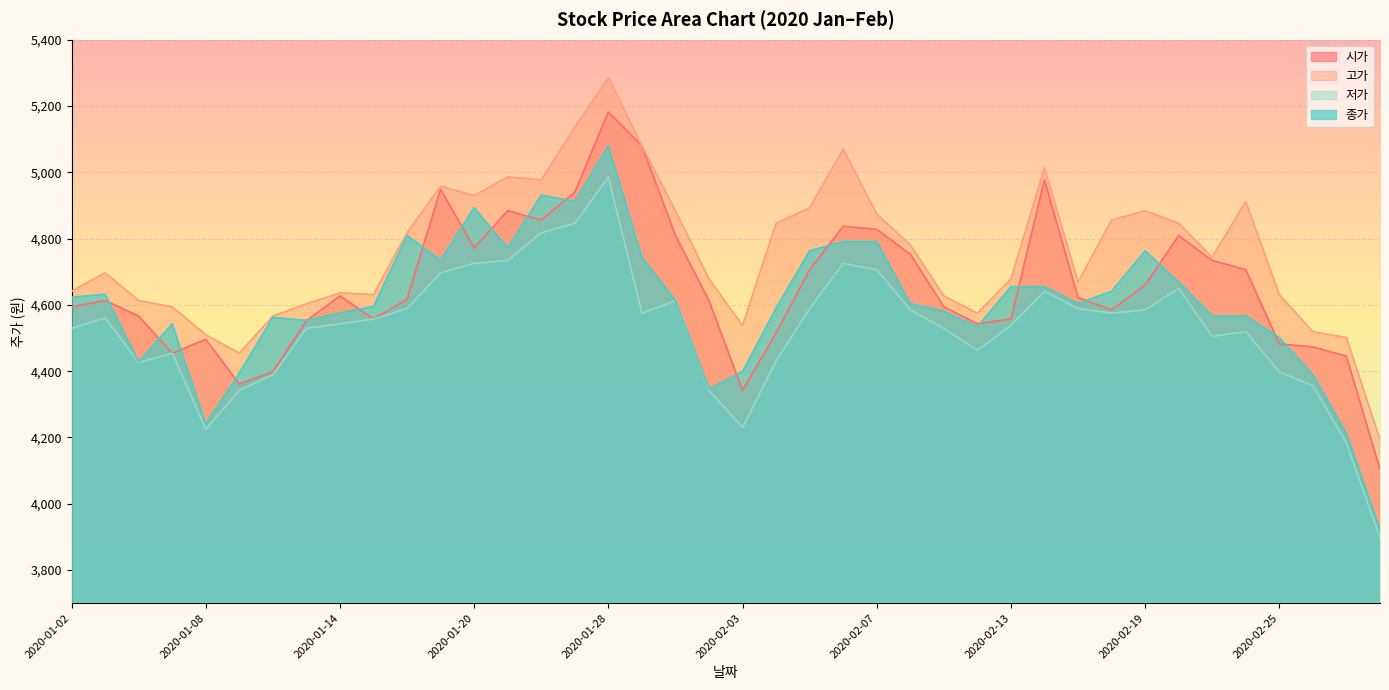

What is the greatest value displayed?

5285